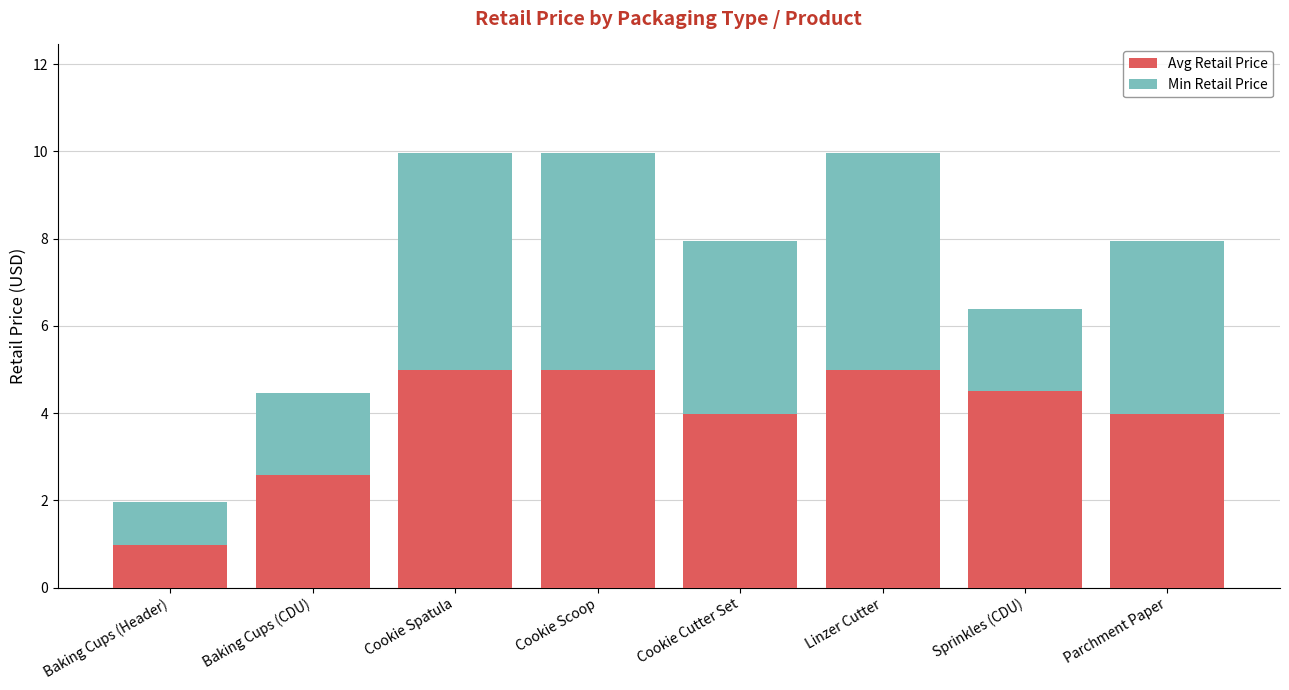

Are the bars horizontal?

No